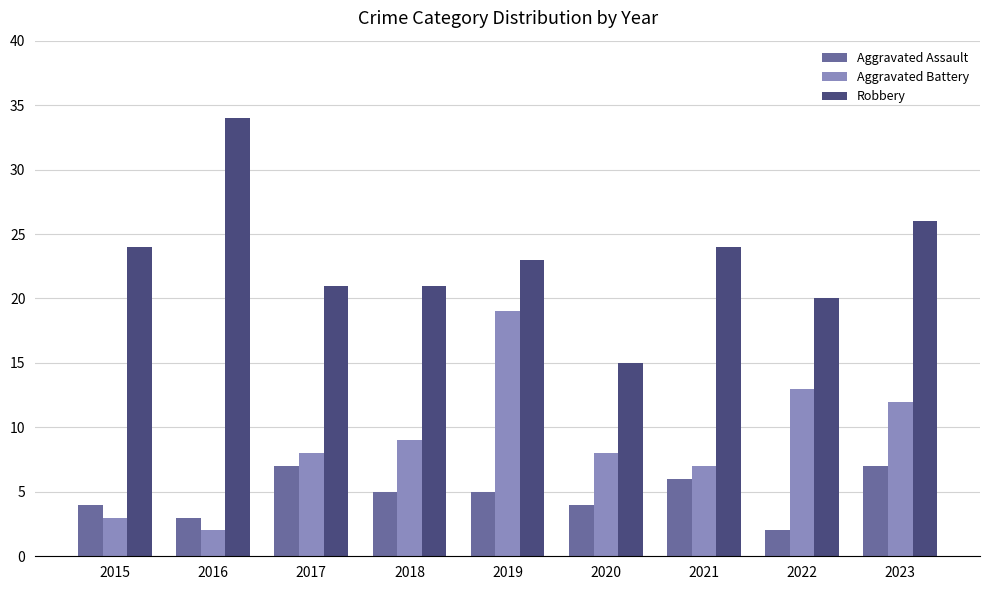

Rank the series by their maximum value, from highest to lowest.

Robbery, Aggravated Battery, Aggravated Assault